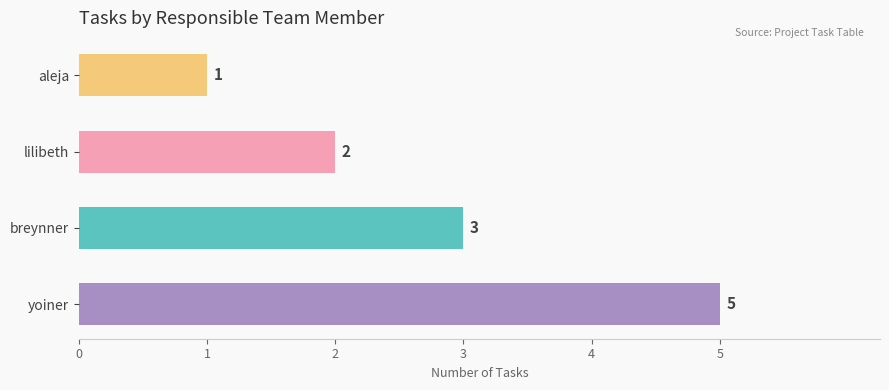

Rank the categories by value from highest to lowest.

yoiner, breynner, lilibeth, aleja